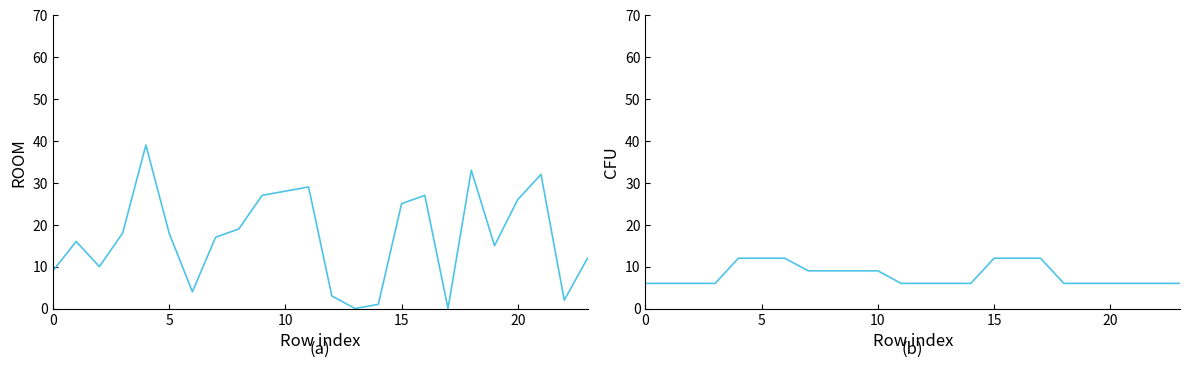

How many times do ROOM and CFU cross each other?

8